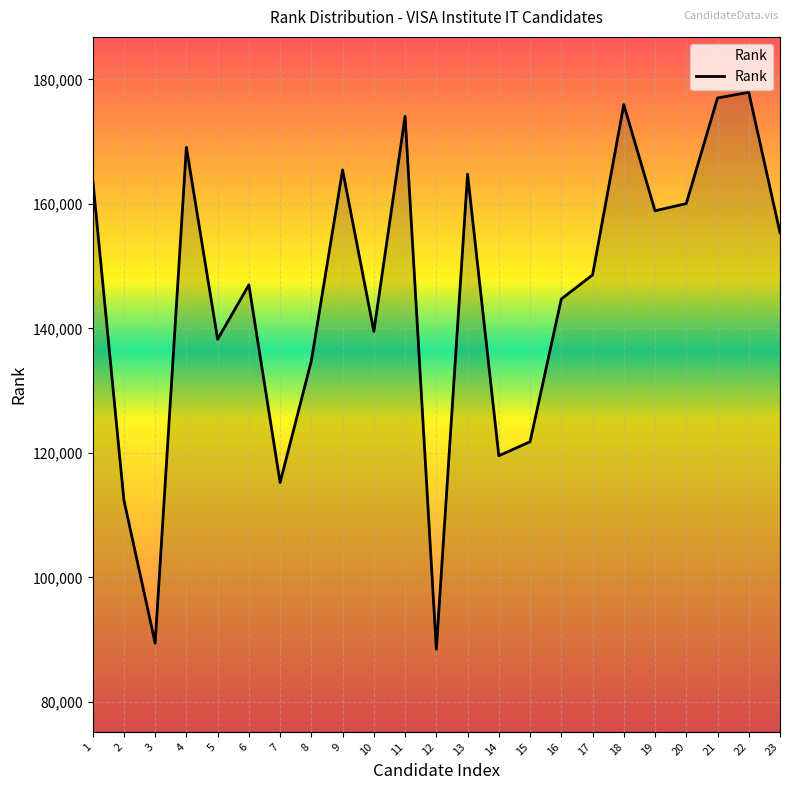

Which has a higher value, 14 or 12?

14